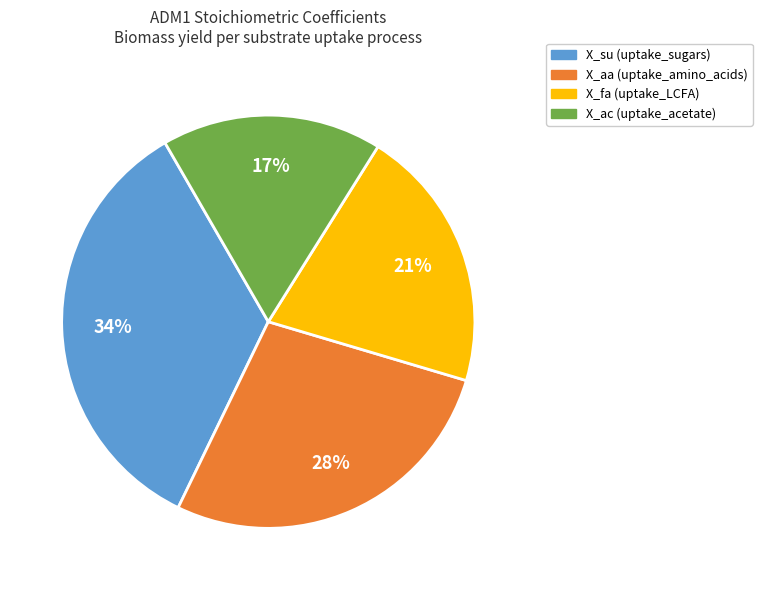

Is there any slice that represents more than half of the pie?

No